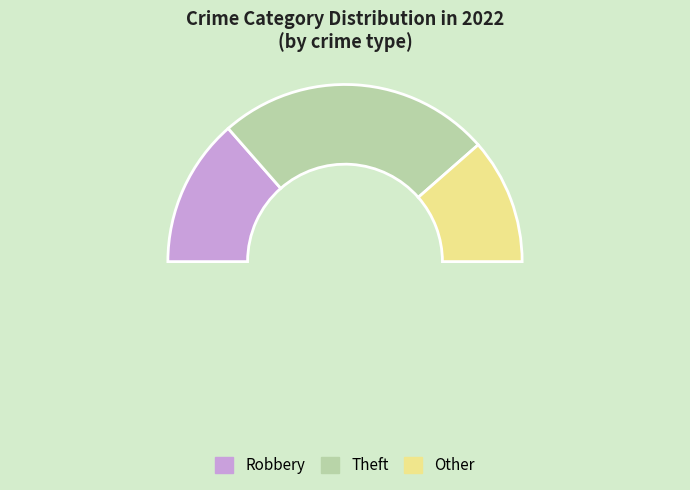

Is Theft the majority of the pie?

Yes